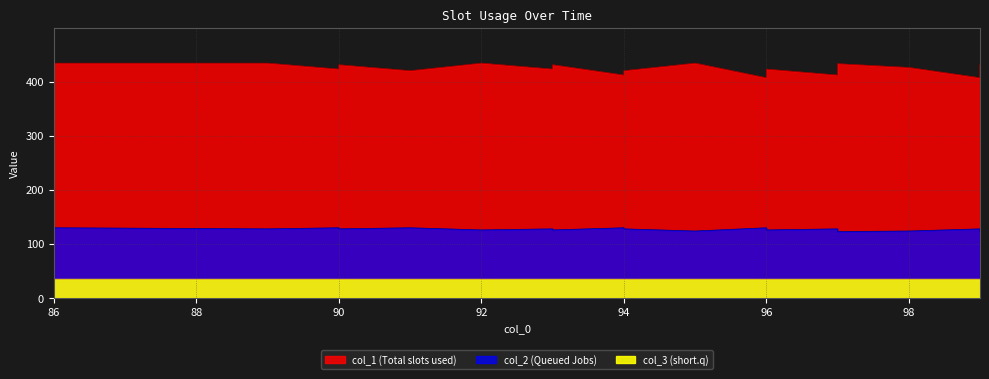

What is the minimum value for col_1?

407